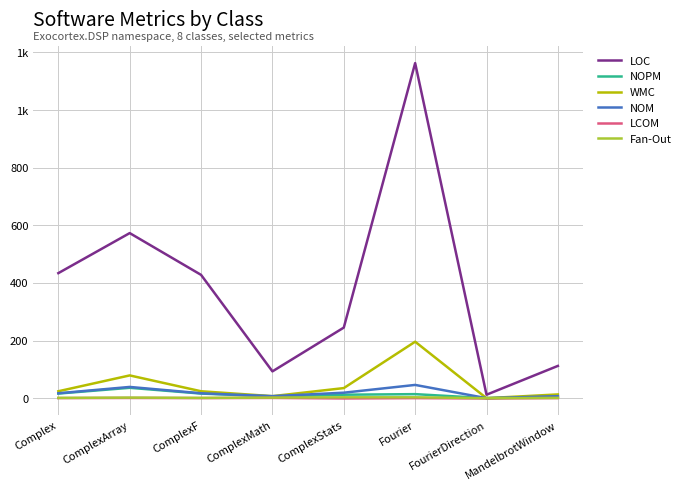

What is the sum of all Fan-Out values?

13.0